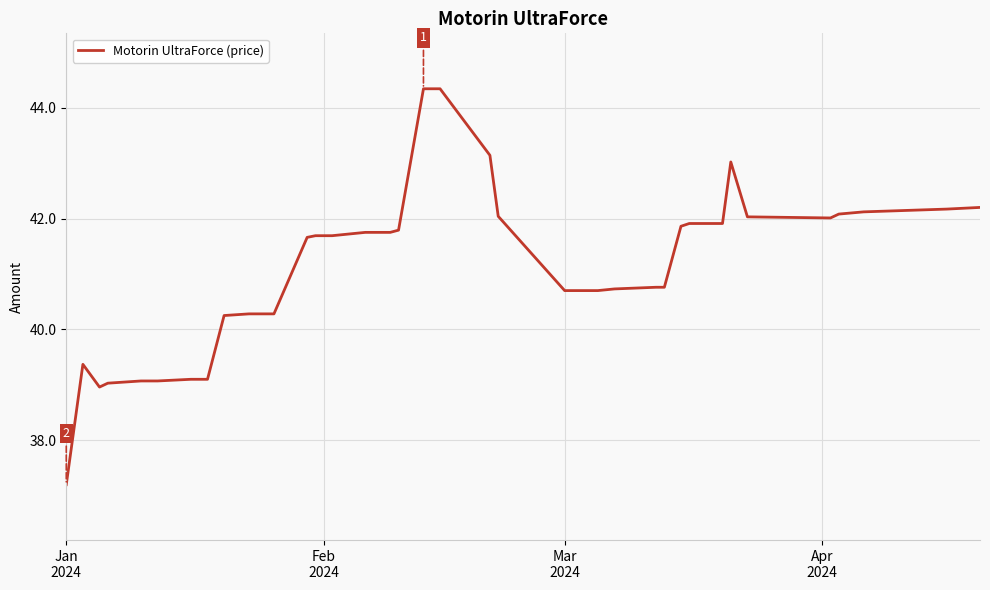

What is the minimum value shown in the chart?

37.2